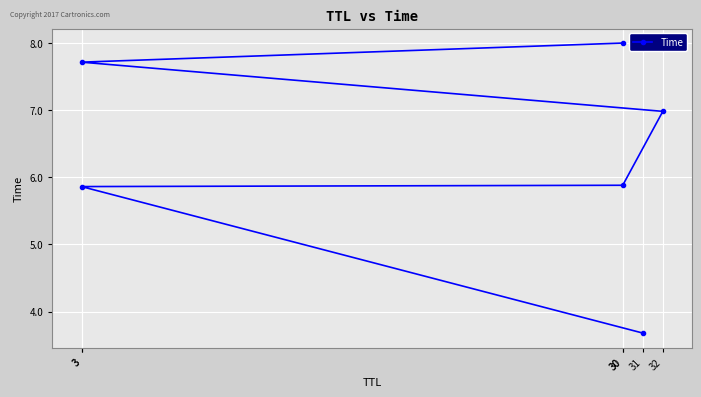

How many data points does each series have?

6